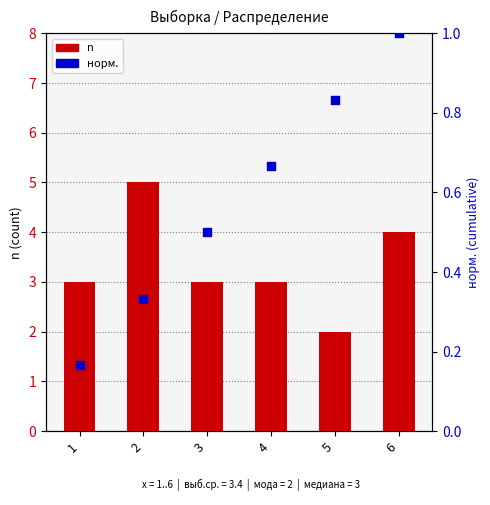

What is the total value across all series at 5?

2.8